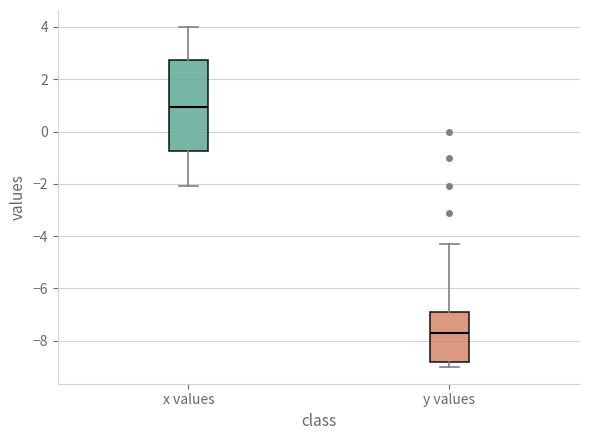

Which box's median line is the lowest?

y values